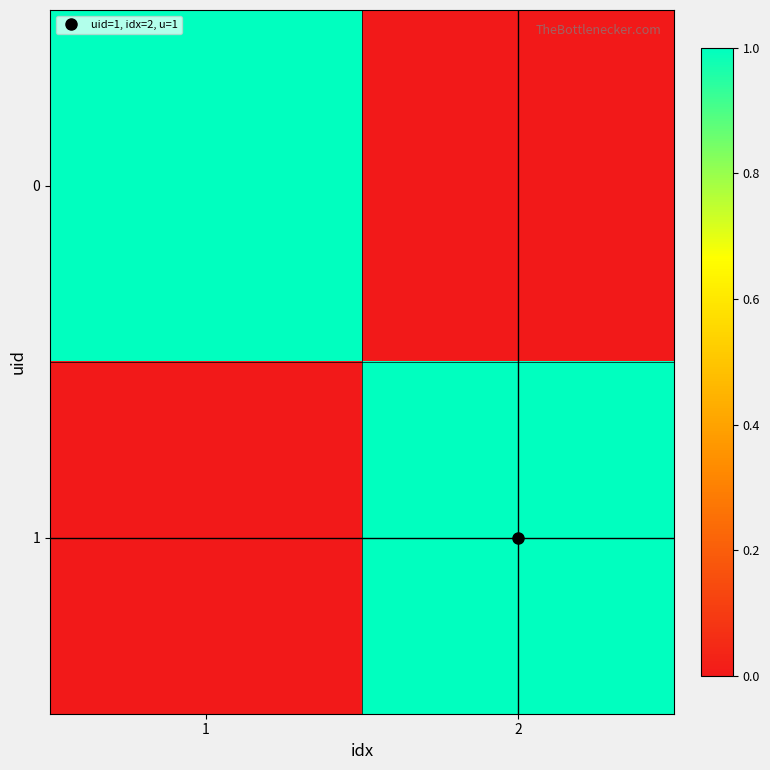

Rank the series at 1 from lowest to highest value.

1, 0